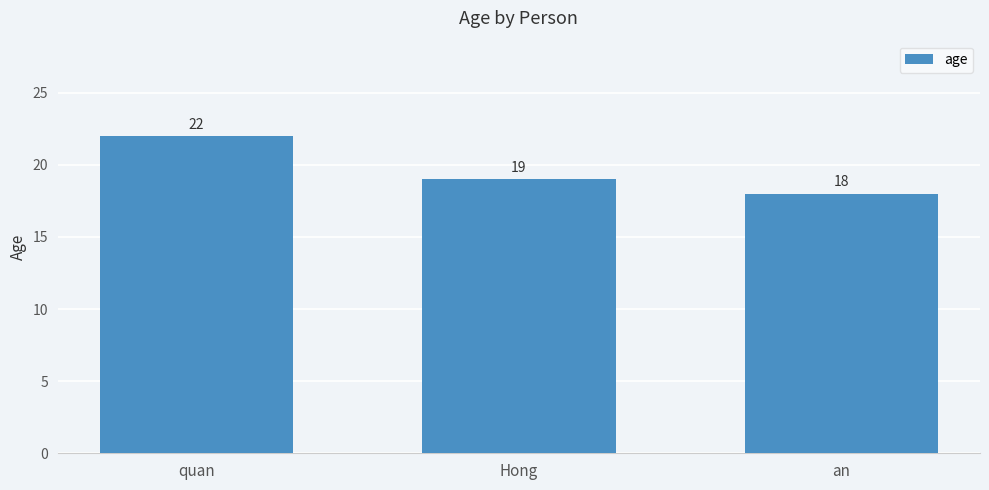

Reading left to right, transcribe all the data shown in this chart.

quan=22	Hong=19	an=18